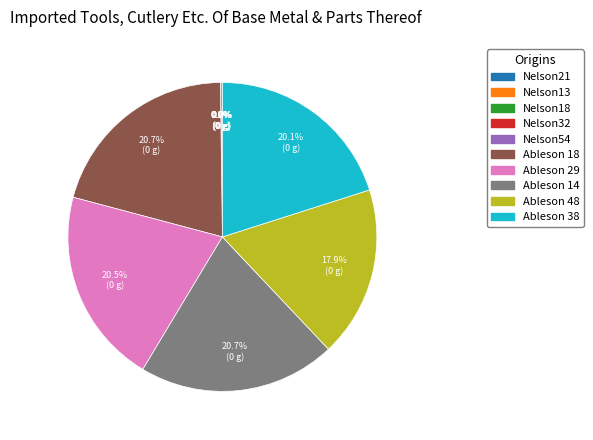

What portion of the pie excludes Ableson 38?

79.9%